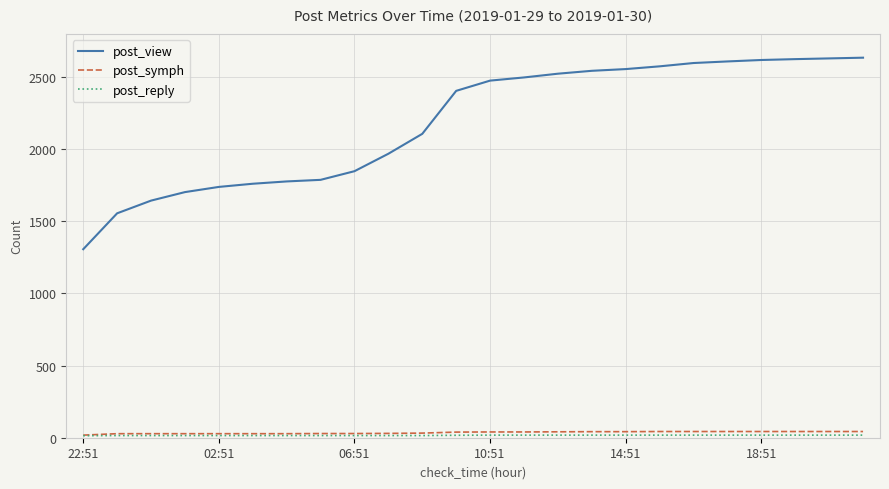

True or false: post_symph and post_view cross at least once.

False